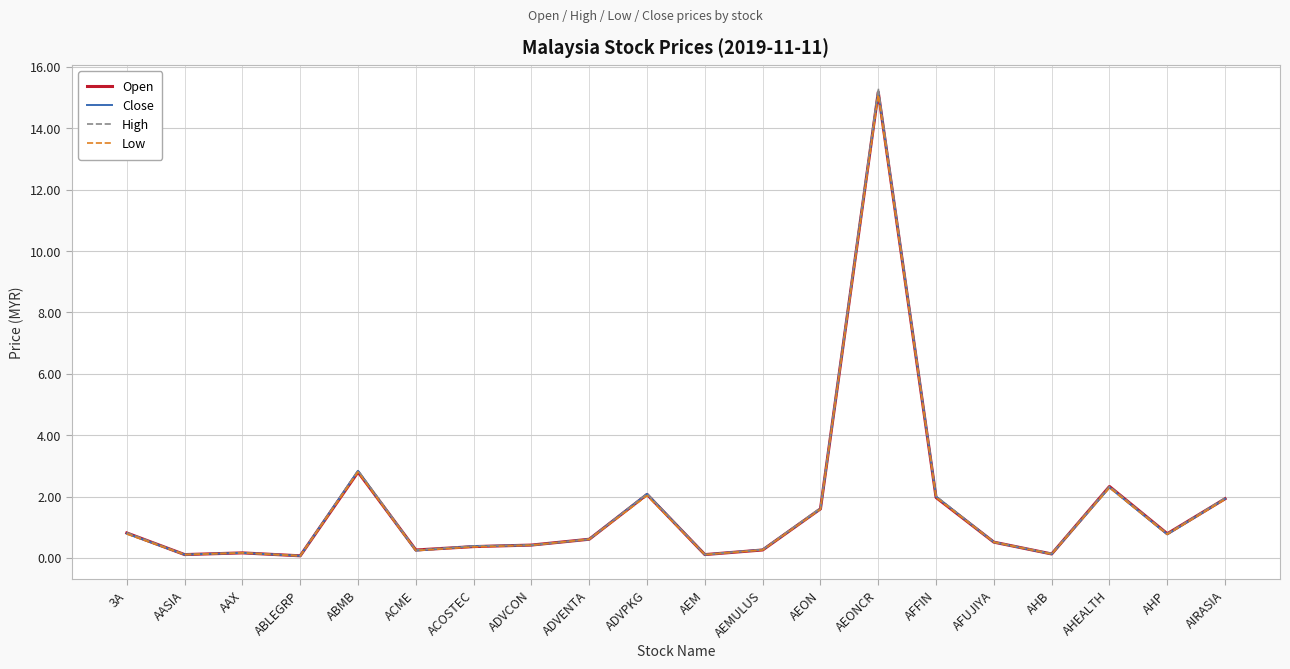

Which label corresponds to the largest value in the chart?

AEONCR